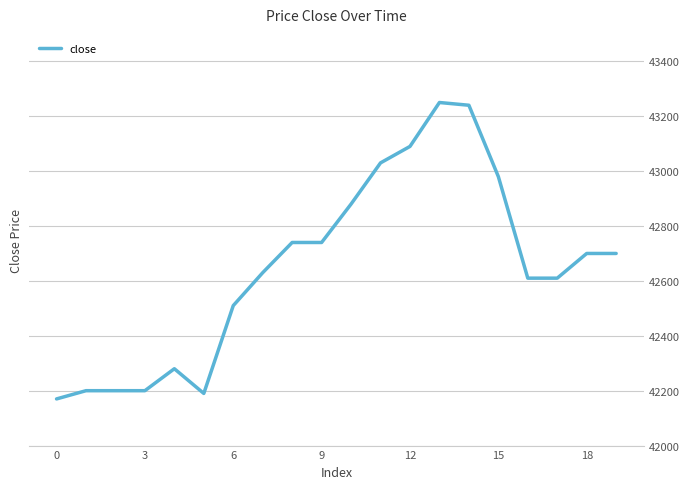

What is the difference between the maximum and minimum values?

1080